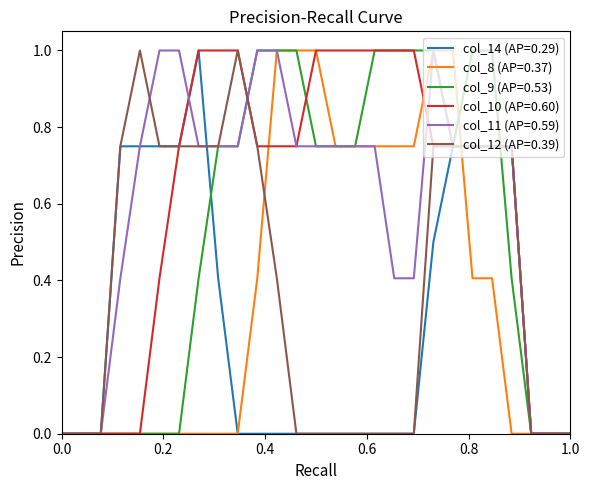

What is the greatest value displayed?

1.0